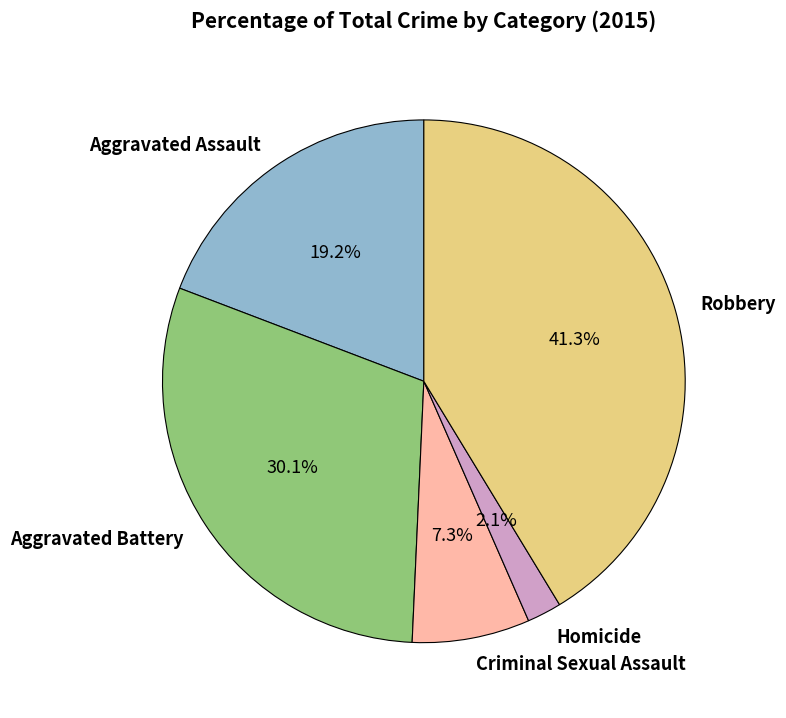

Is Aggravated Battery the majority of the pie?

No